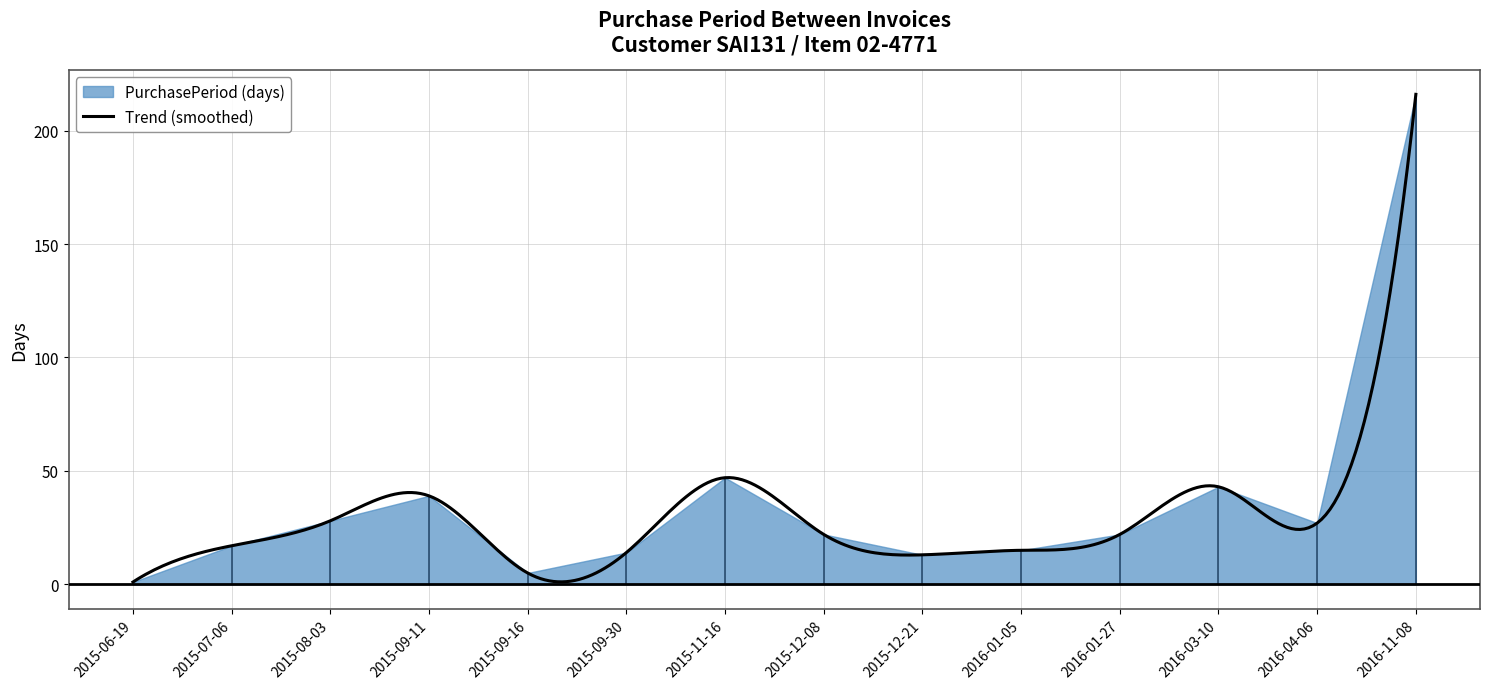

Rank the categories by value from lowest to highest.

2015-06-19, 2015-09-16, 2015-12-21, 2015-09-30, 2016-01-05, 2015-07-06, 2015-12-08, 2016-01-27, 2016-04-06, 2015-08-03, 2015-09-11, 2016-03-10, 2015-11-16, 2016-11-08